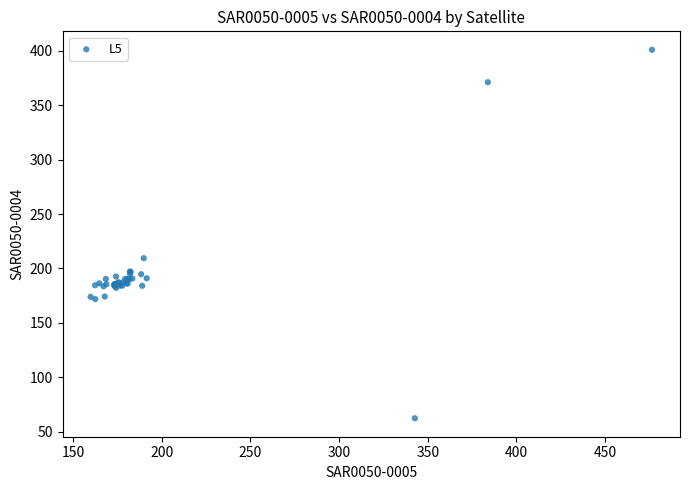

What Y value in the scatter plot is closest to 231?

209.4